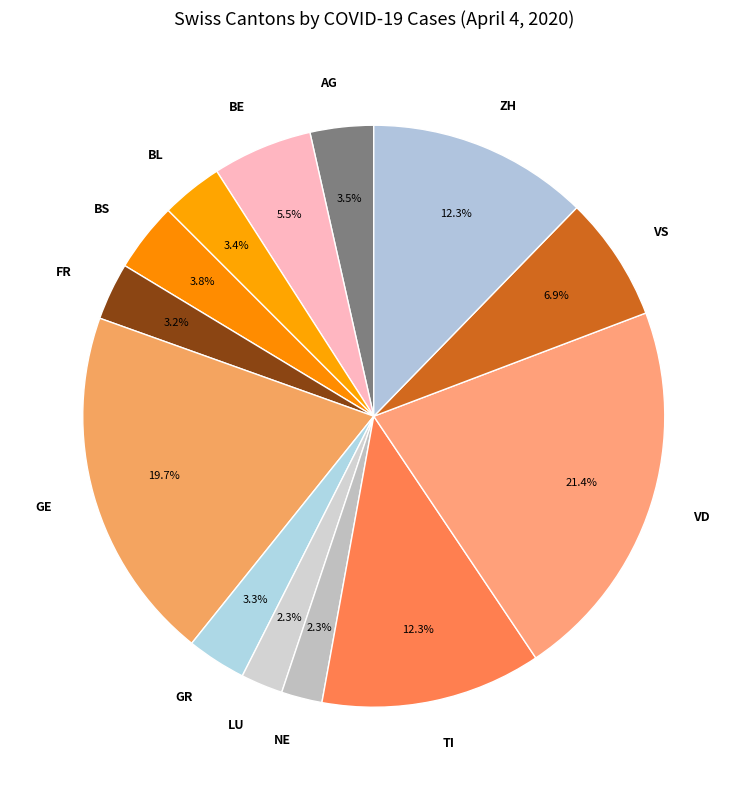

Combined, what portion of the pie is GR and TI?

15.6%